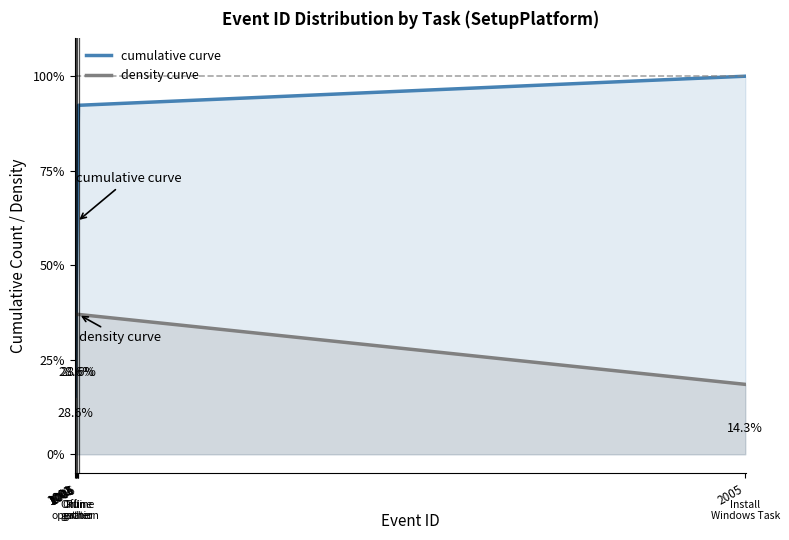

What is the smallest value displayed?

15.4